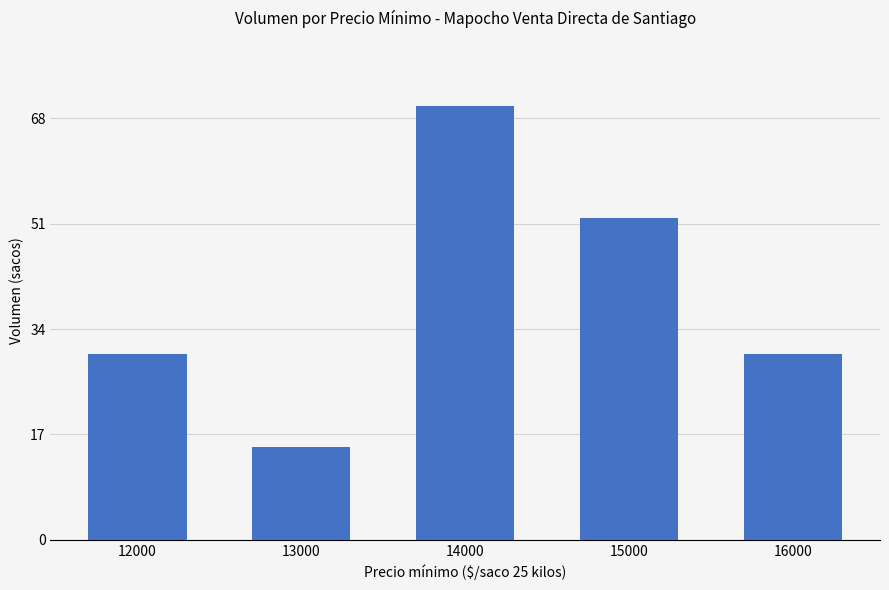

What is the ratio of the value at 15000 to the value at 16000?

1.7